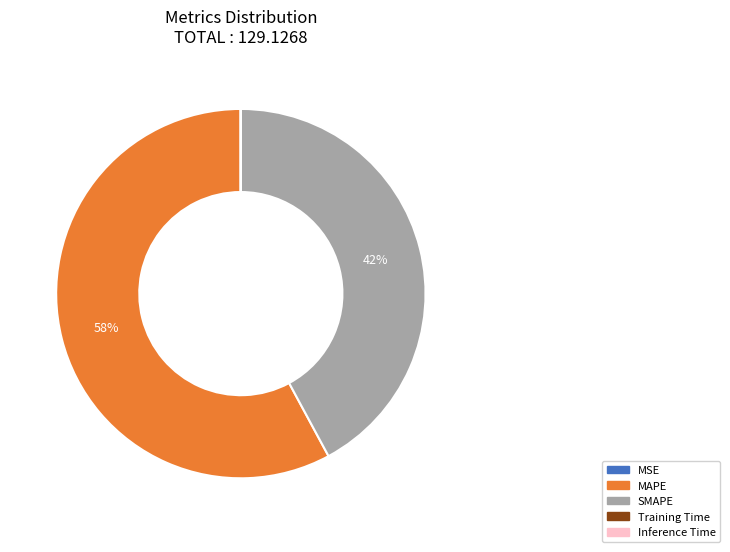

Is it true that MAPE is 58% of the pie?

True